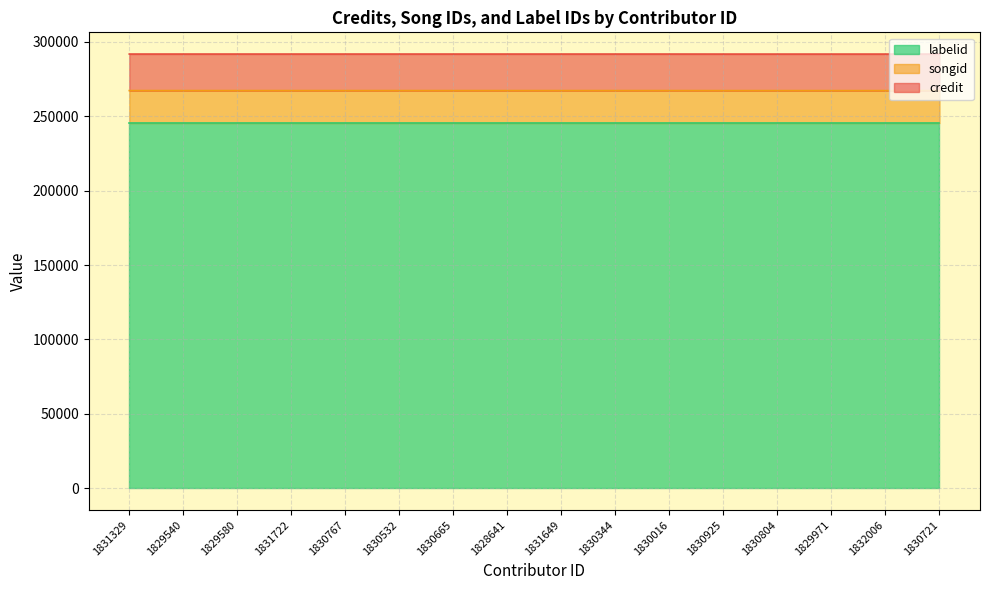

What position from the left is 1828641?

8